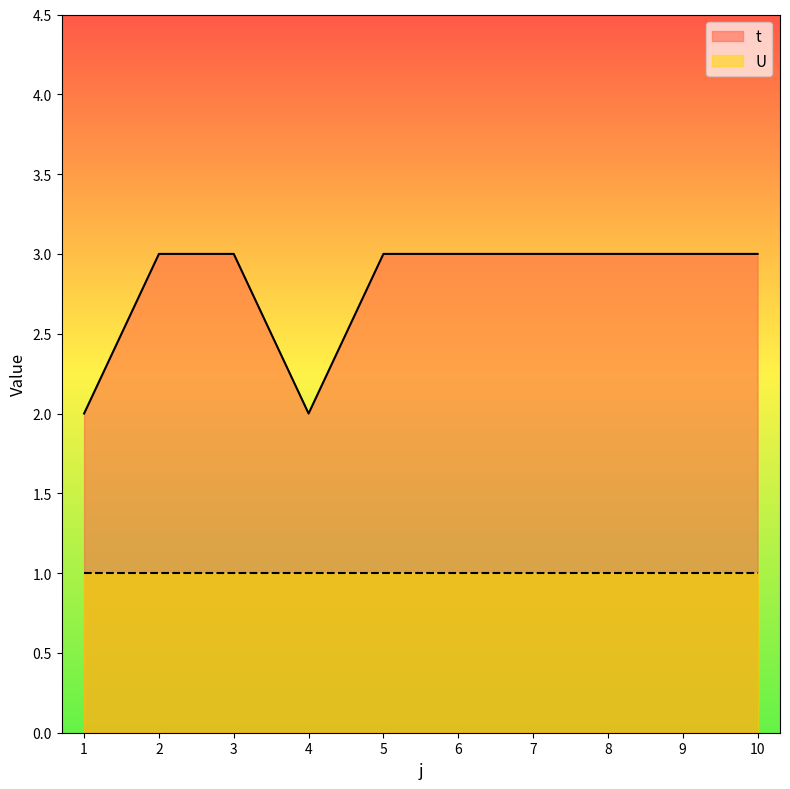

Reading right to left, extract all data points from this chart.

3	3	3	3	3	3	2	3	3	2